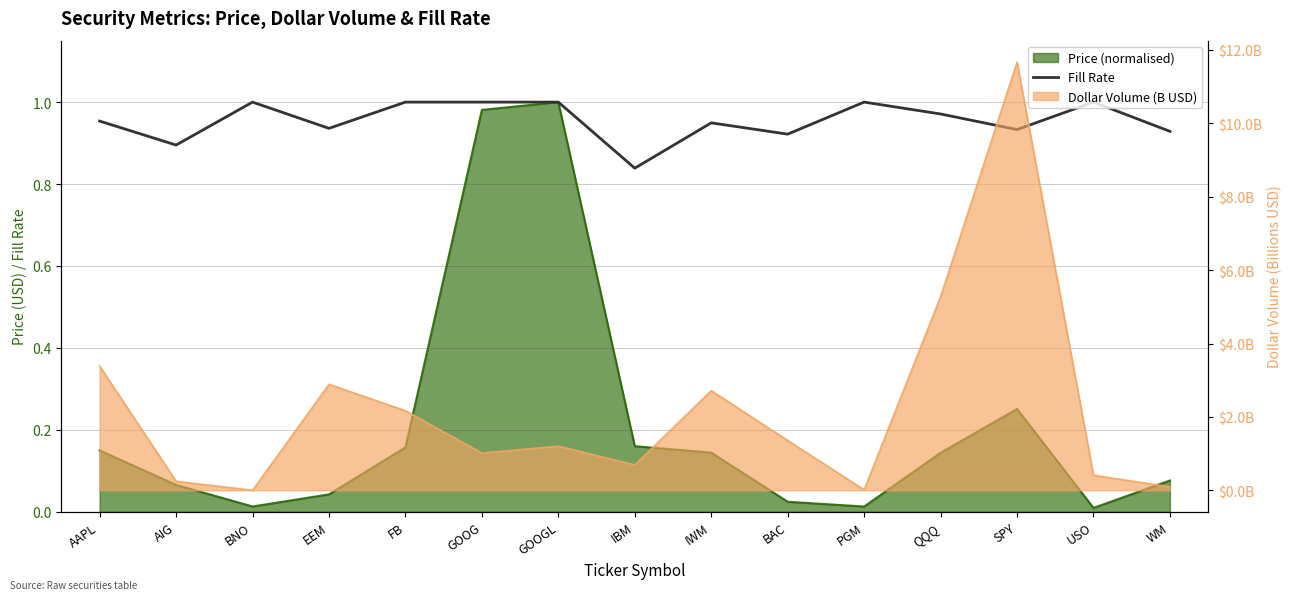

Which category has the highest value across all series?

BNO